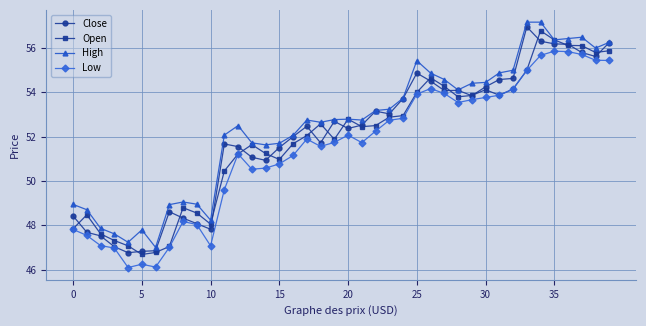

What is the minimum value shown in the chart?

46.1